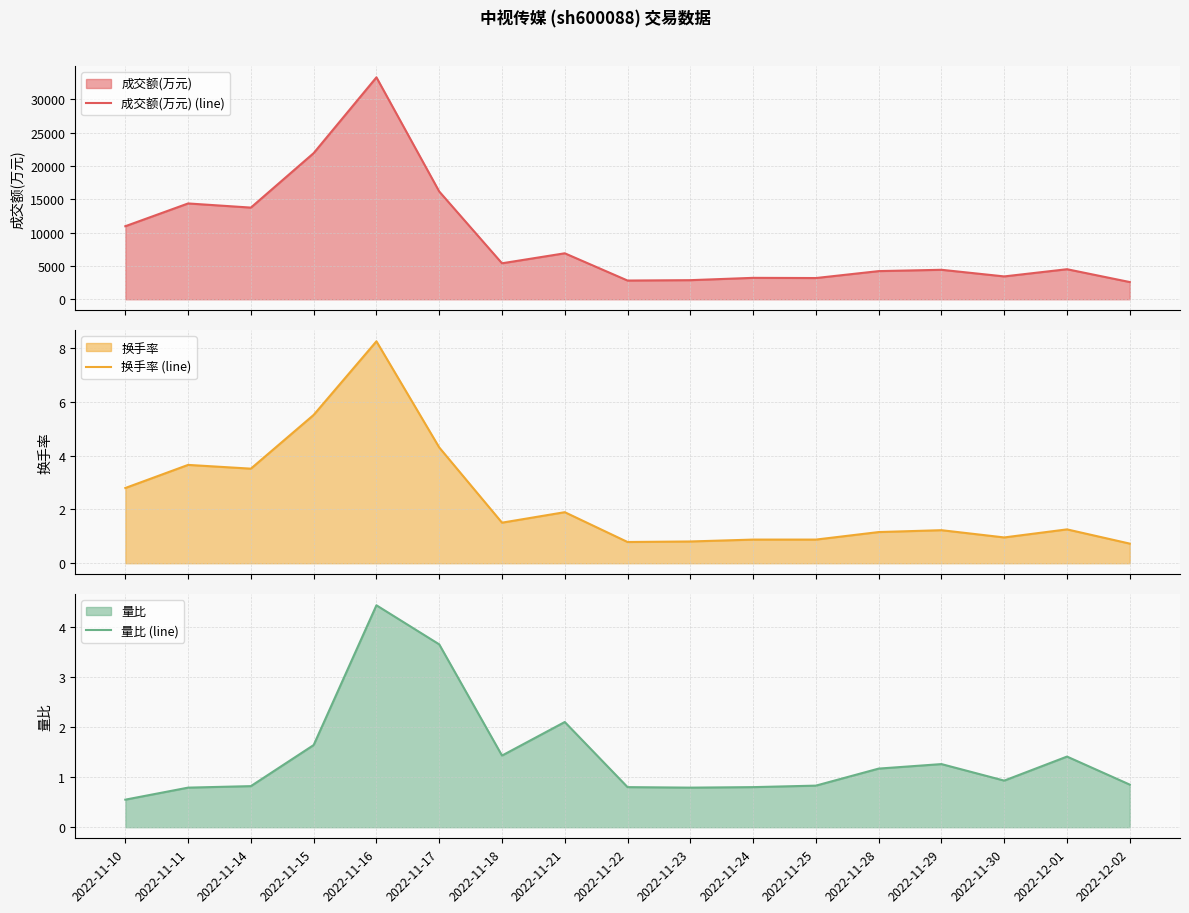

What is the spread (max minus min) of values at 2022-11-23?

2863.2